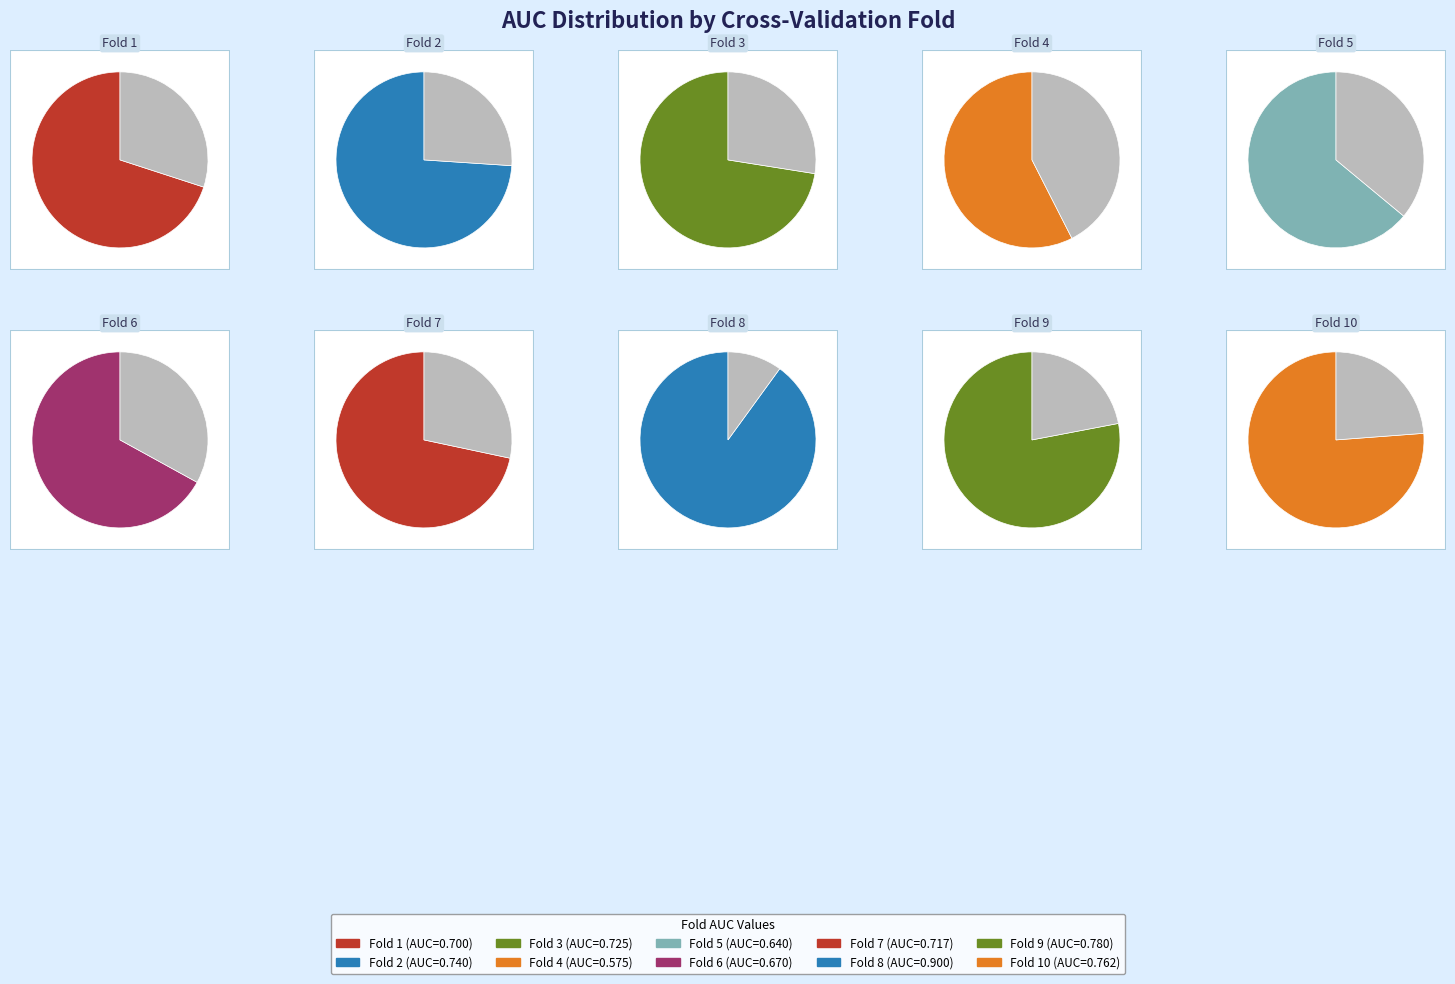

What portion of the pie excludes 2?

89.7%